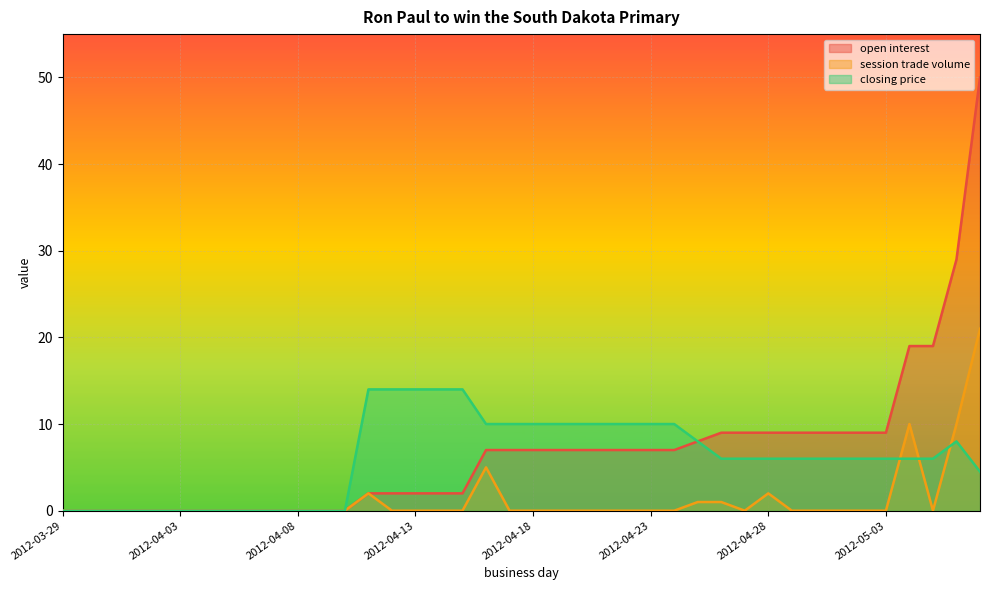

What is the label of the 39th point from the right?

2012-03-30